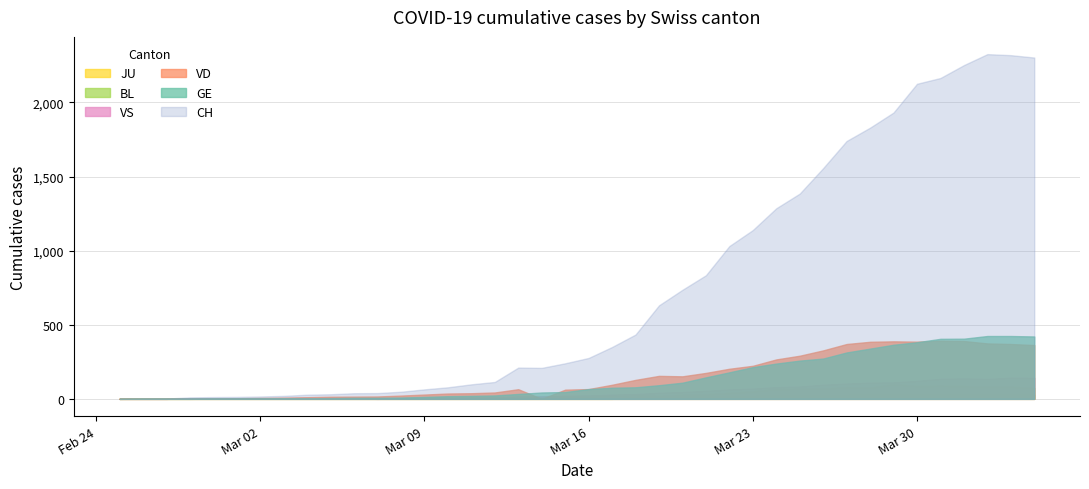

How many series are shown in this chart?

6